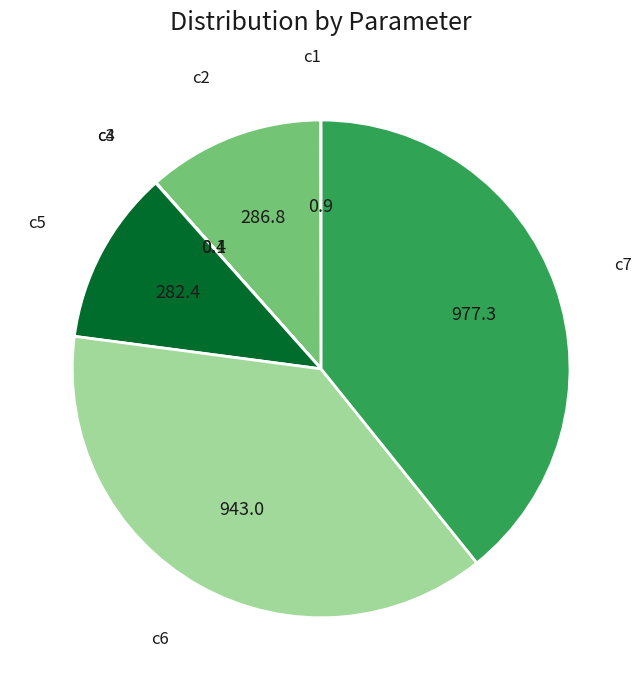

How many segments does this pie chart have?

7